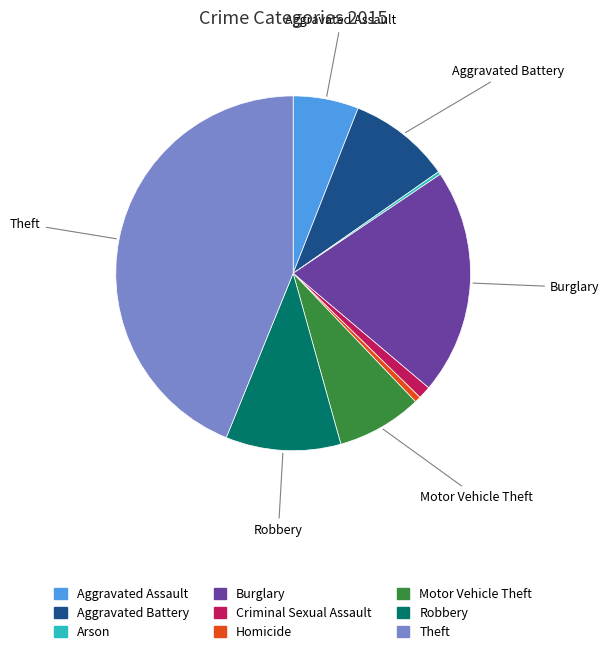

Is there any slice that represents more than half of the pie?

No